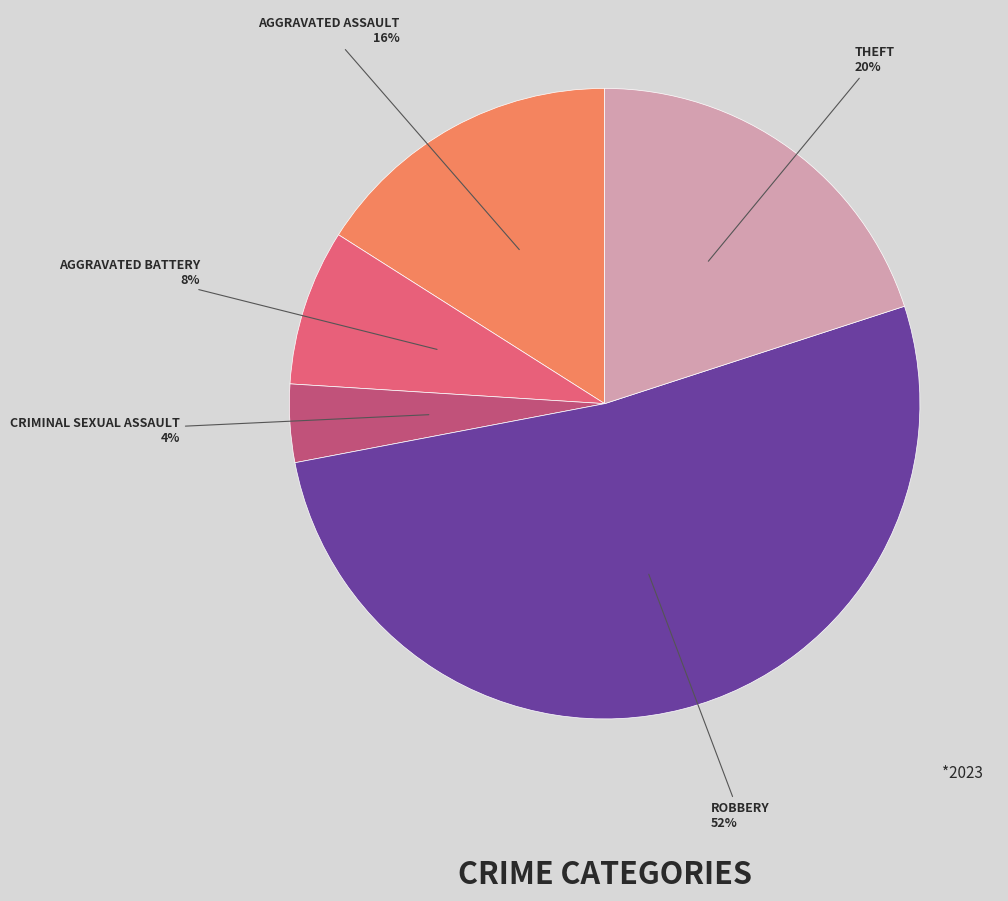

To the nearest percent, what is the average slice percentage?

20%